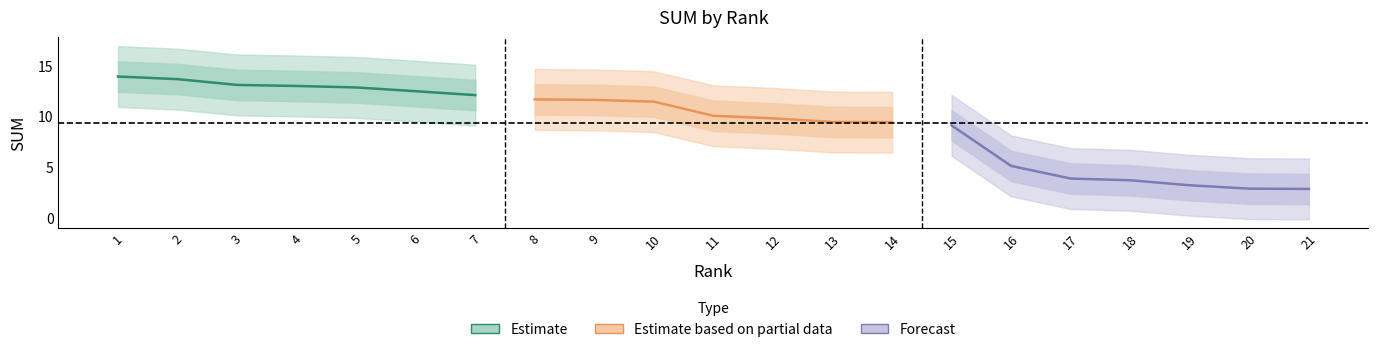

What is the maximum value shown in the chart?

14.0